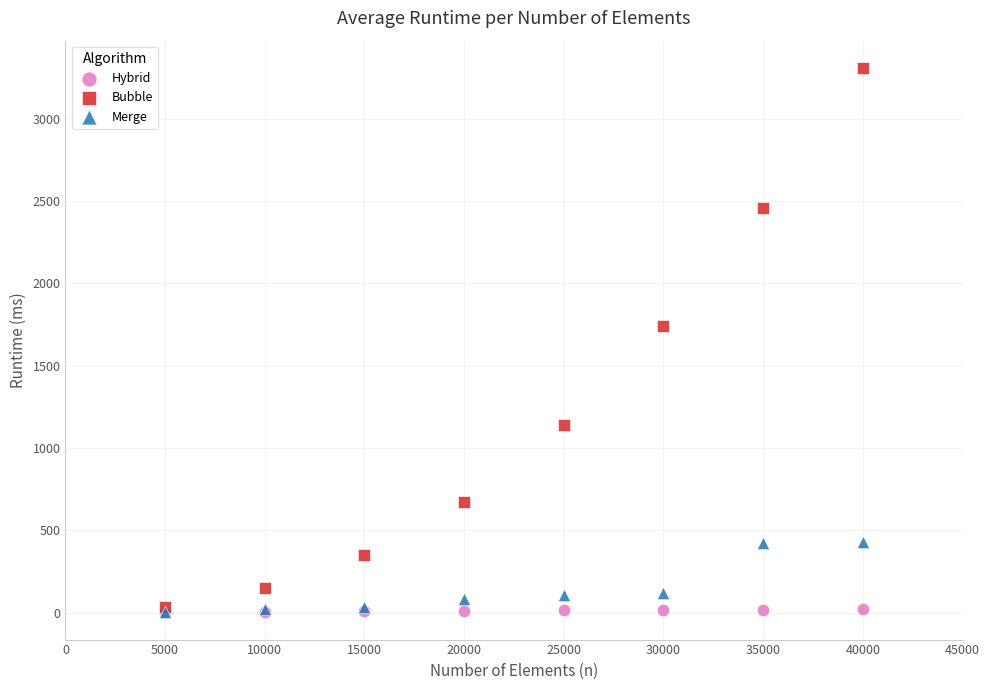

In the Bubble series, what Y value is closest to 1673?

1739.6